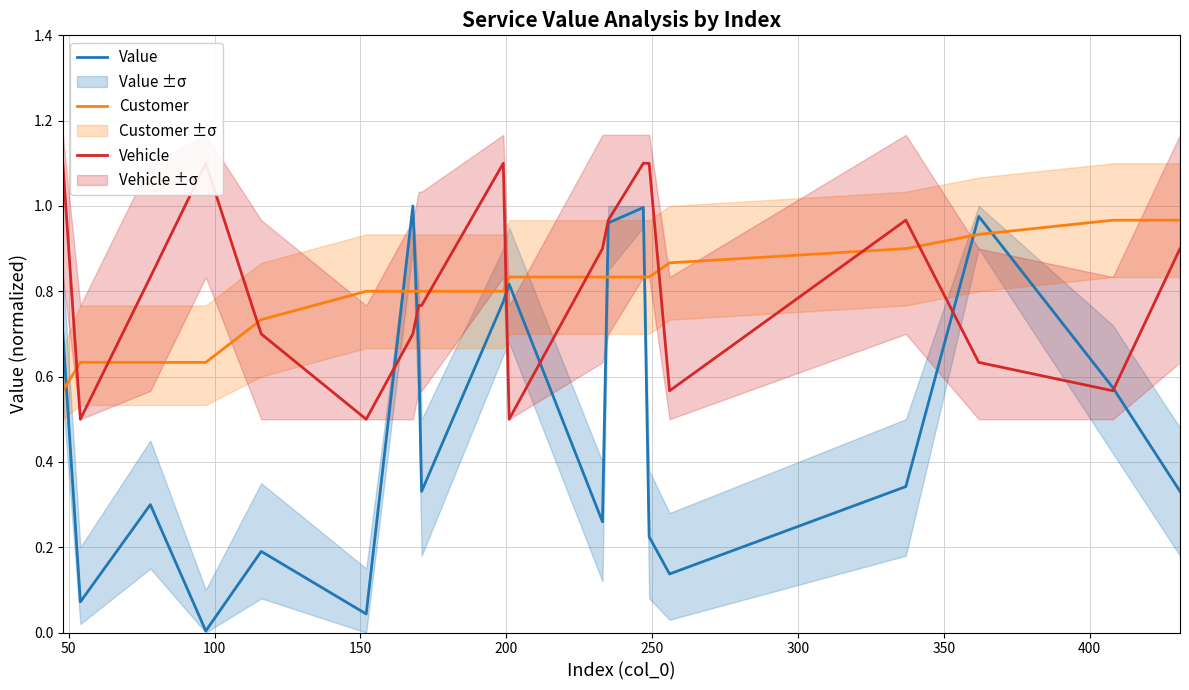

What is the difference between the maximum and minimum values in the Value series?

1.0